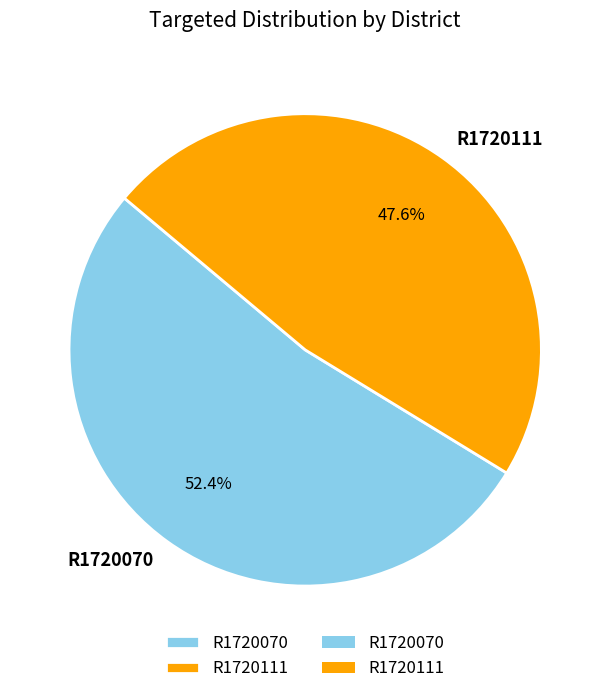

Rank the categories by value from lowest to highest.

R1720111, R1720070